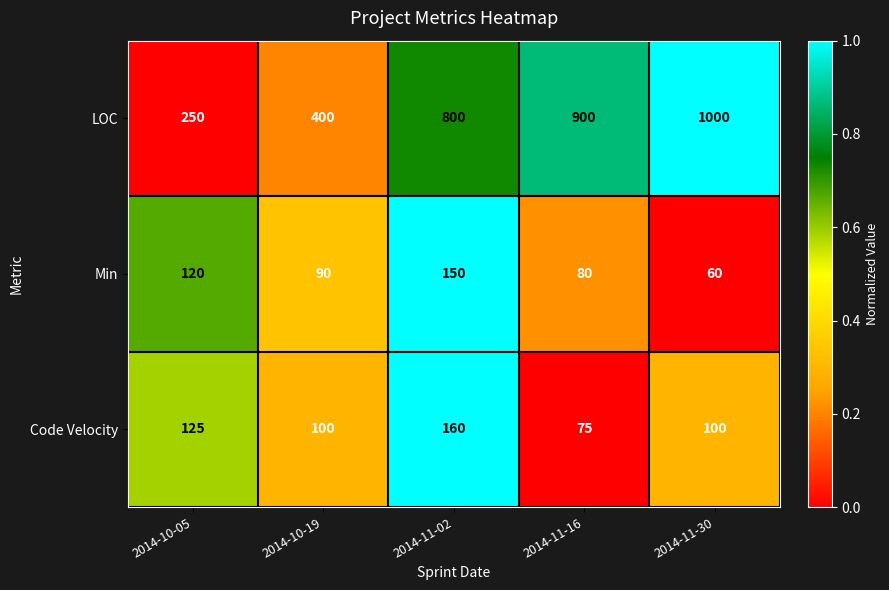

What is the average value of the LOC series?

670